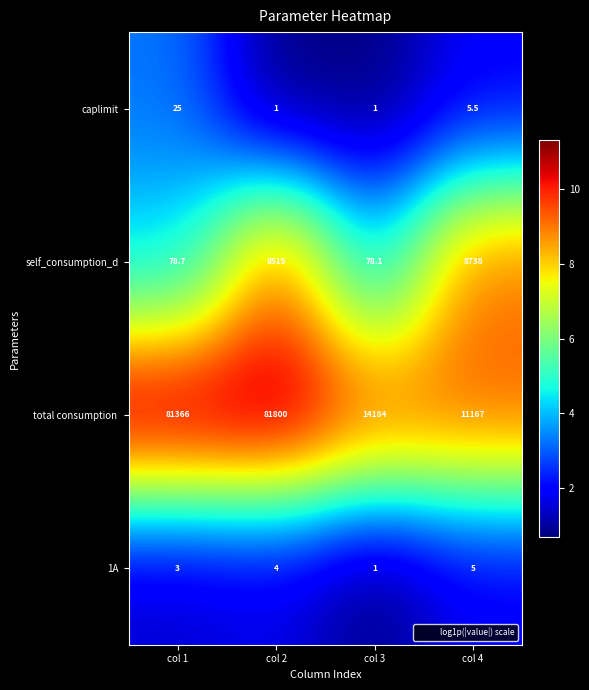

Rank the categories by self_consumption_d value from highest to lowest.

col 4, col 2, col 1, col 3